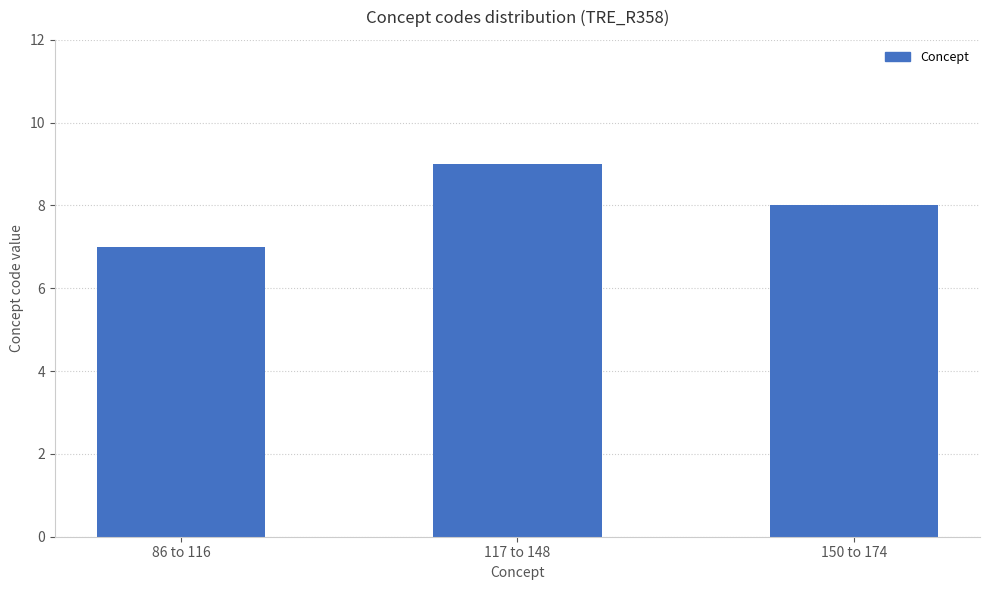

Which category has the highest value across all series?

117 to 148